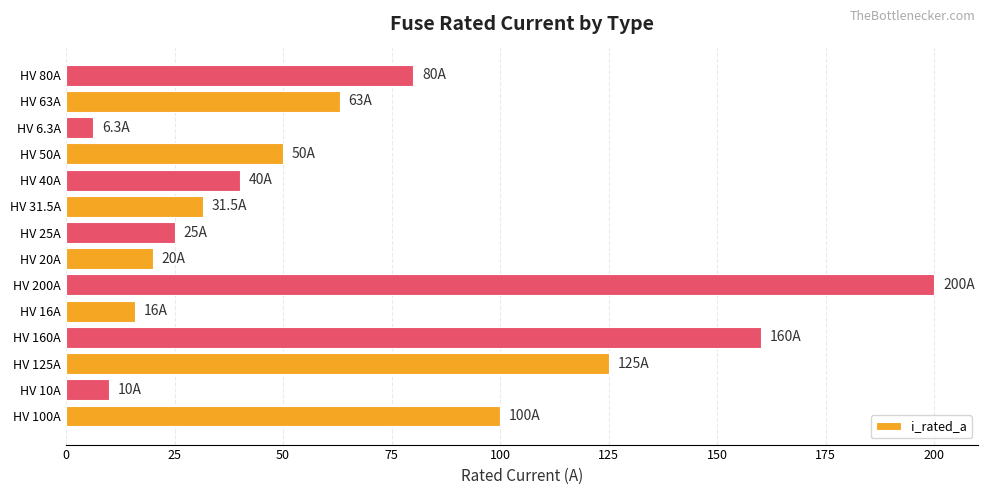

List the labels in order of value, largest first.

HV 200A, HV 160A, HV 125A, HV 100A, HV 80A, HV 63A, HV 50A, HV 40A, HV 31.5A, HV 25A, HV 20A, HV 16A, HV 10A, HV 6.3A